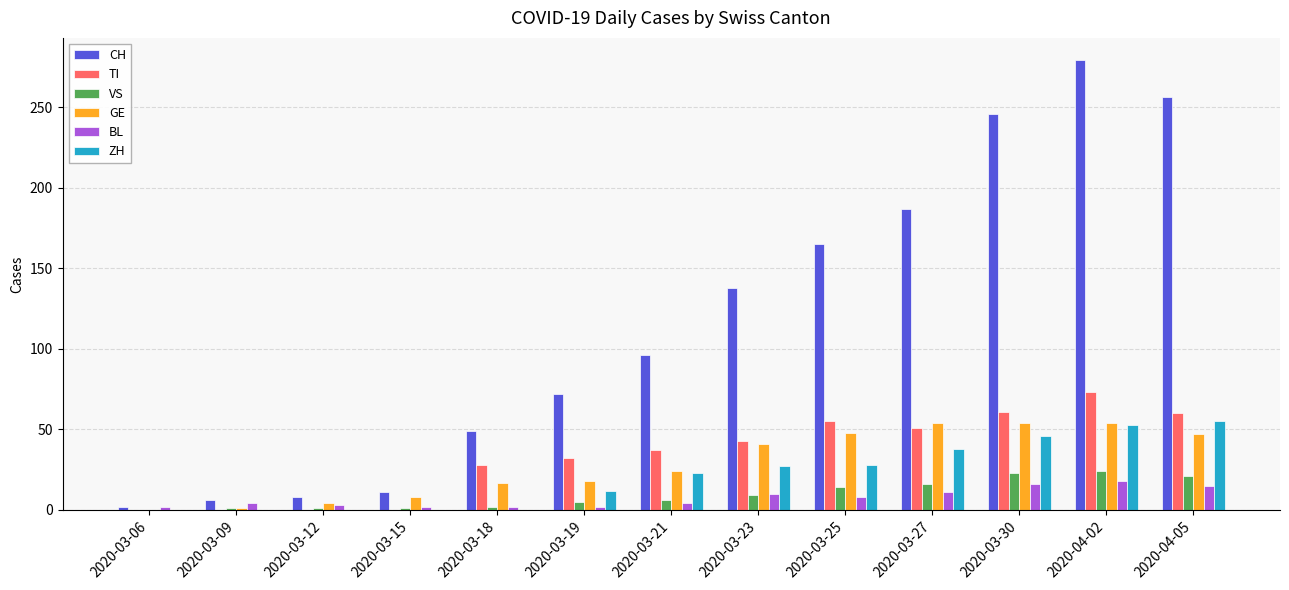

Which series changed the most between 2020-03-27 and 2020-03-30?

CH